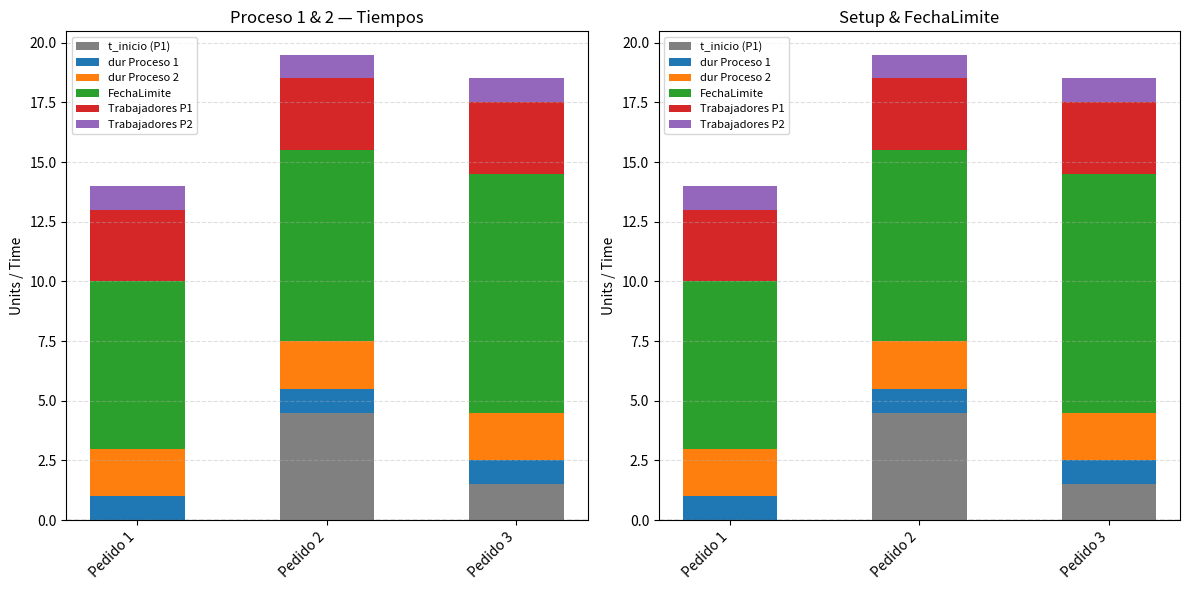

Reading left to right, extract all data points from this chart.

t_inicio (P1): Pedido 1=0.0	Pedido 2=4.5	Pedido 3=1.5
dur Proceso 1: Pedido 1=1.0	Pedido 2=1.0	Pedido 3=1.0
dur Proceso 2: Pedido 1=2.0	Pedido 2=2.0	Pedido 3=2.0
FechaLimite: Pedido 1=7.0	Pedido 2=8.0	Pedido 3=10.0
Trabajadores P1: Pedido 1=3.0	Pedido 2=3.0	Pedido 3=3.0
Trabajadores P2: Pedido 1=1.0	Pedido 2=1.0	Pedido 3=1.0